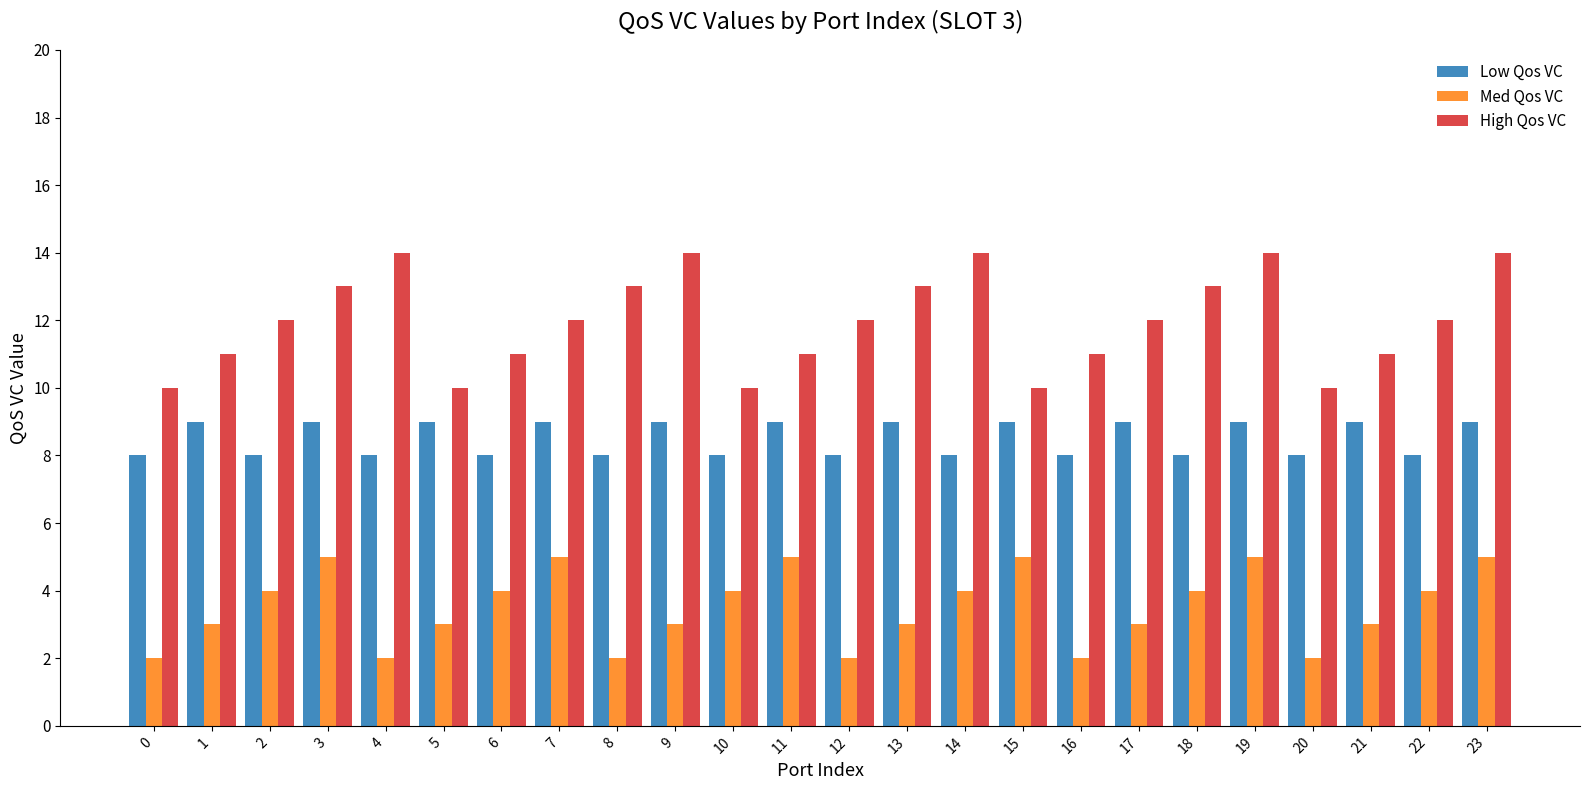

Does the chart contain any negative values?

No